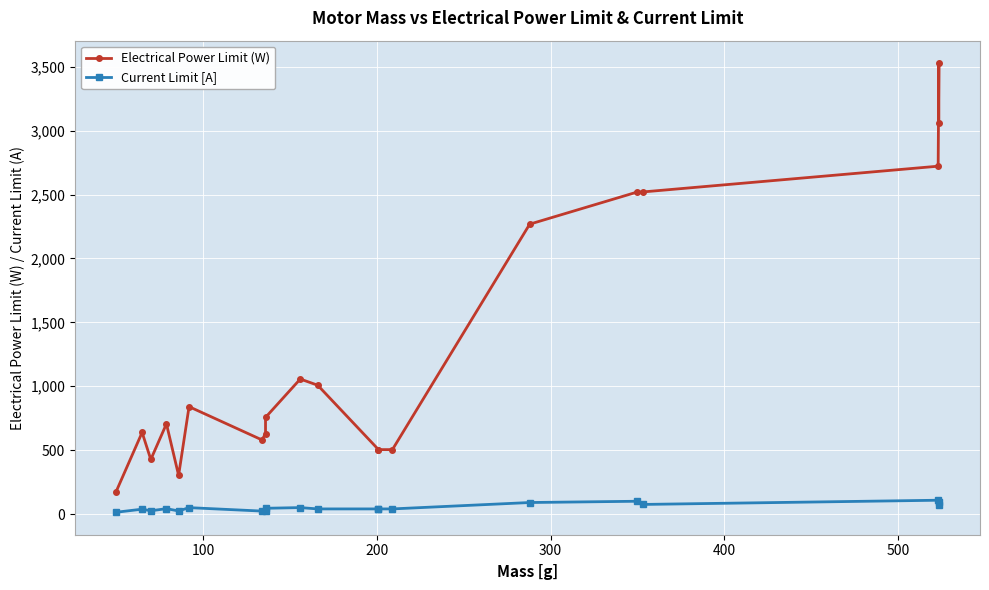

What is the value of the Electrical Power Limit (W) point at the 1st from the left?

173.9